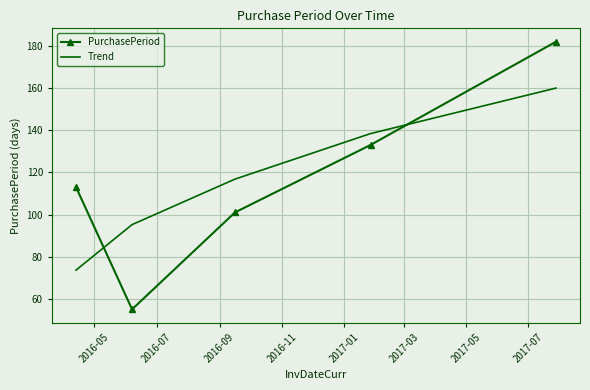

What is the greatest value displayed?

182.0